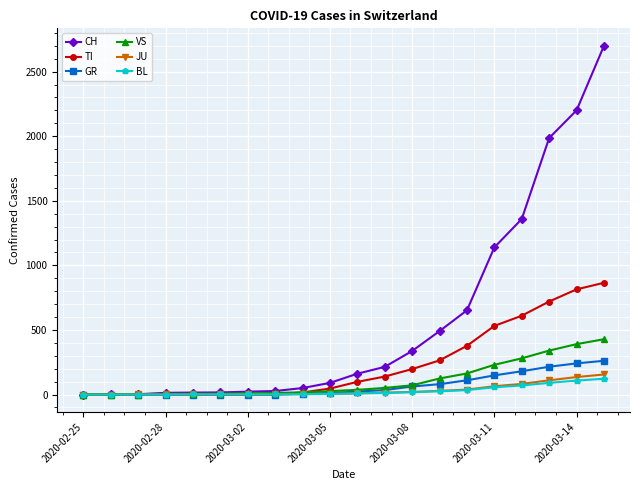

Which series has the largest range (max minus min)?

CH